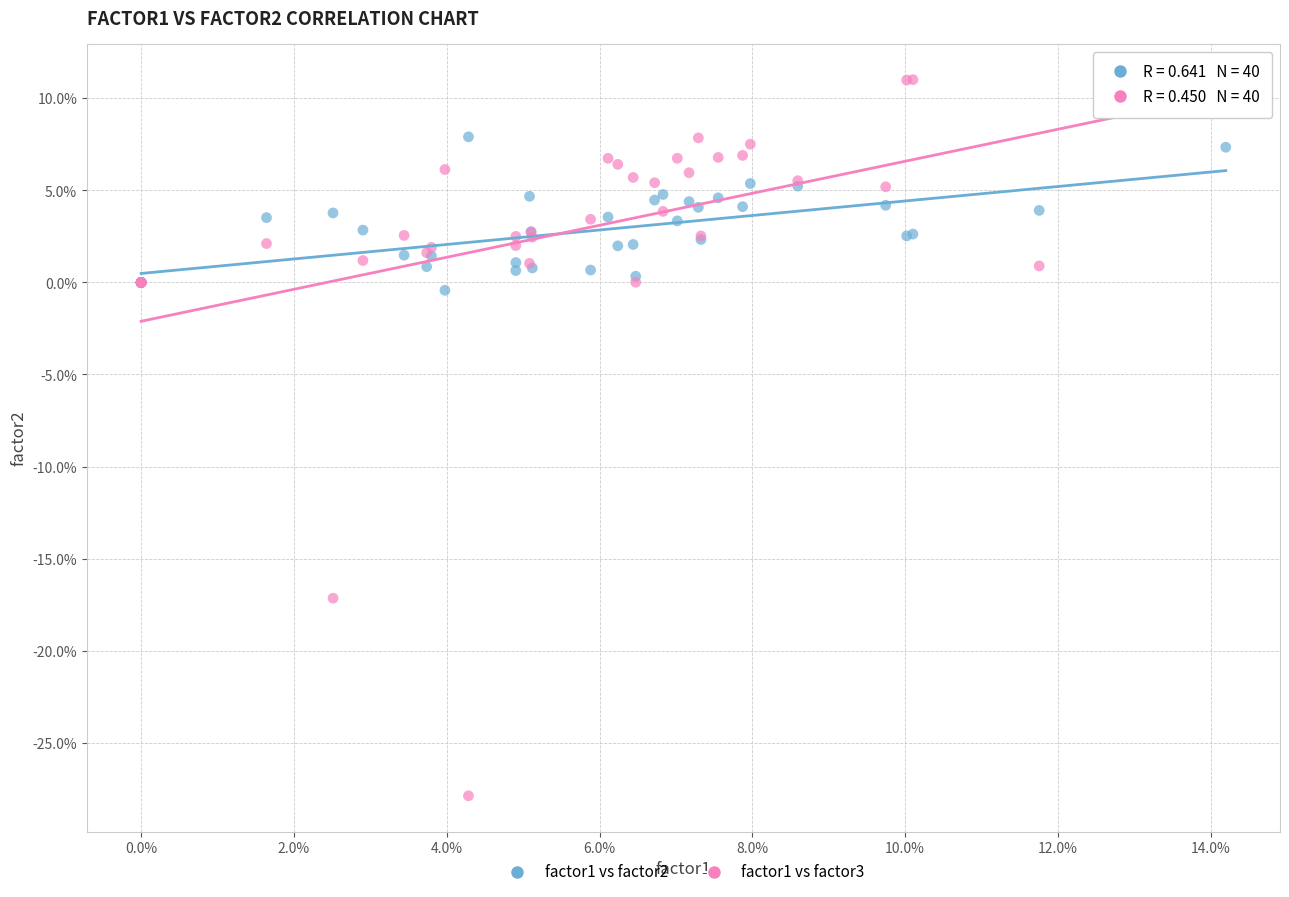

What are all the series names shown in the legend?

factor1 vs factor2, factor1 vs factor3